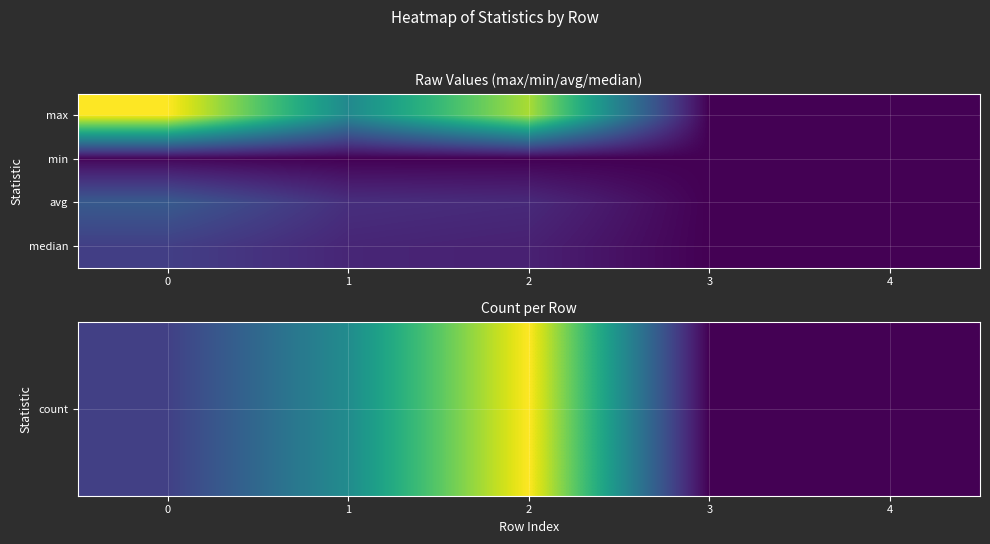

Which has a higher value, 1 or 3?

1